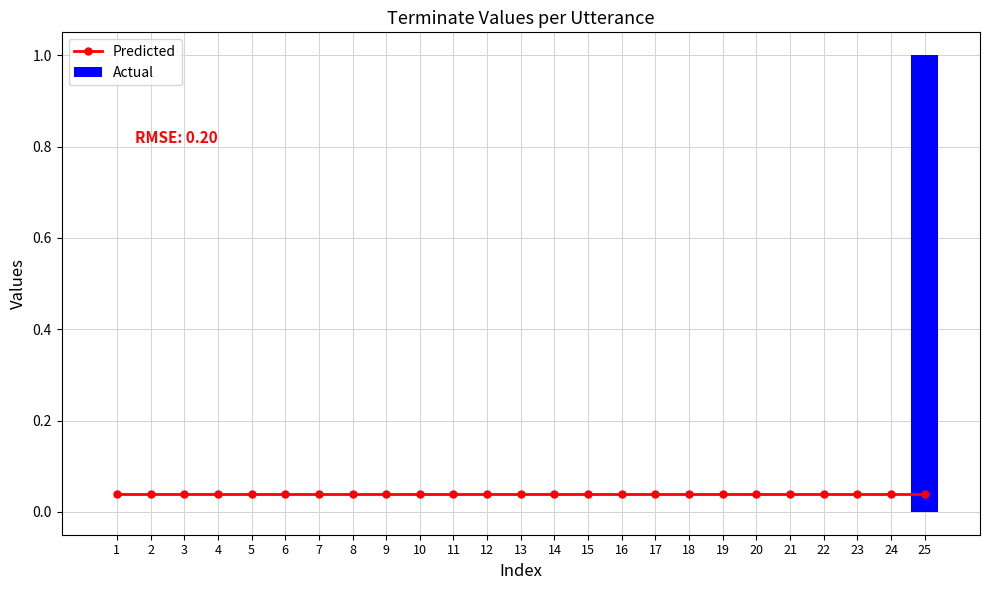

At 5, list the series in order from largest to smallest.

Predicted, Actual